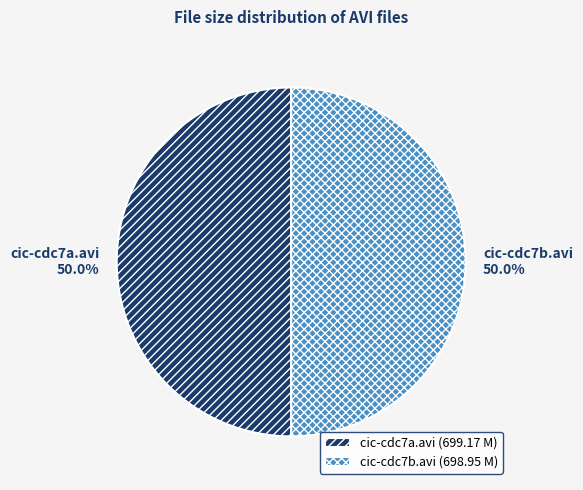

Combined, do cic-cdc7b.avi and cic-cdc7a.avi account for over 50%?

Yes